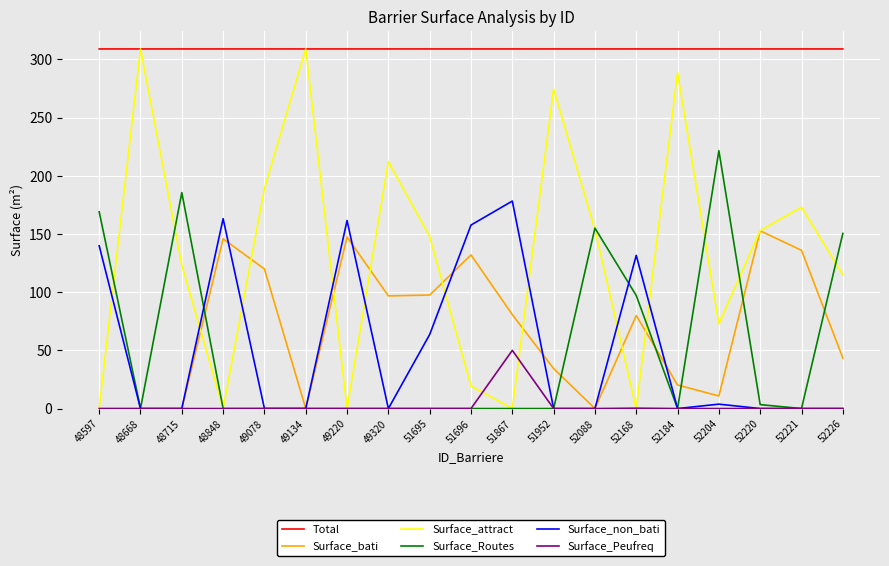

After their last crossing, which series has the higher values: Surface_non_bati or Surface_attract?

Surface_attract